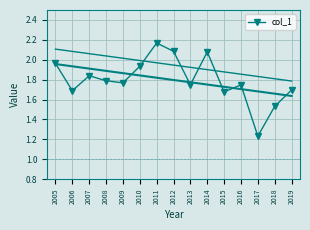

How many lines are shown in the chart?

1